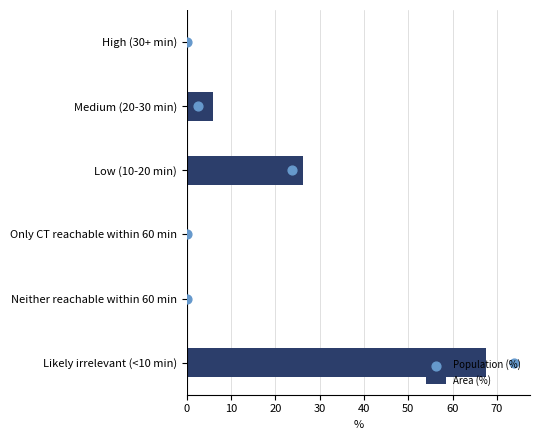

What is the sum of all Area (%) values?

99.9